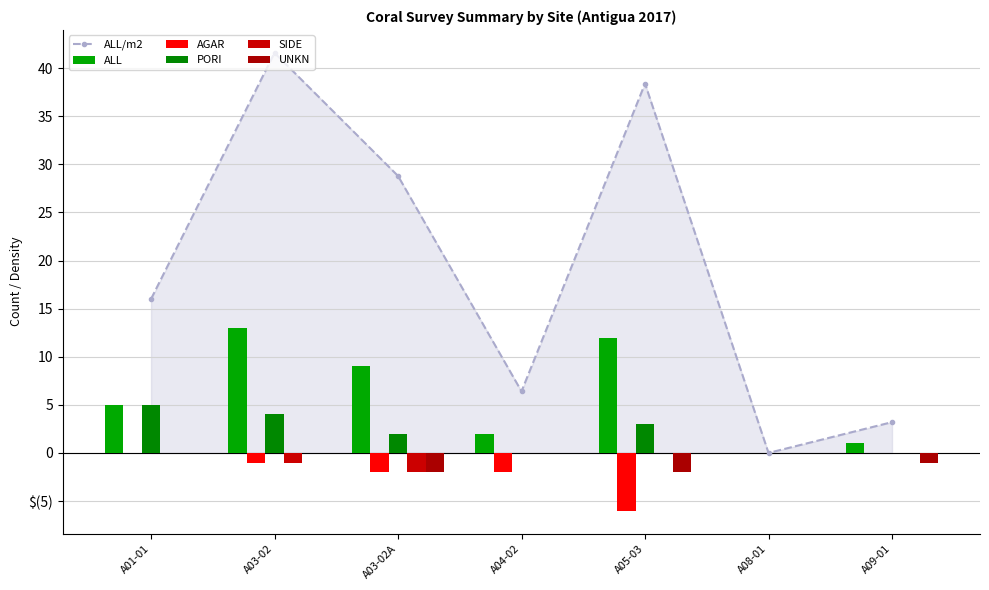

Which series has the largest total across all categories?

ALL/m2